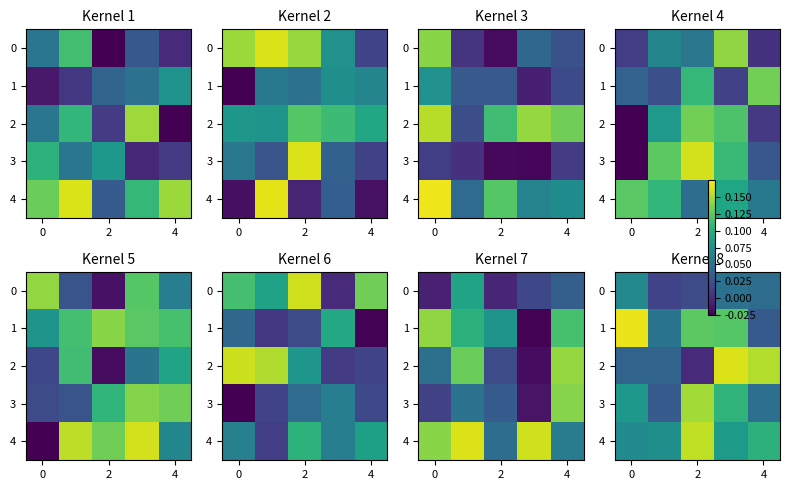

What is the difference between the highest and lowest values at 2?

0.2